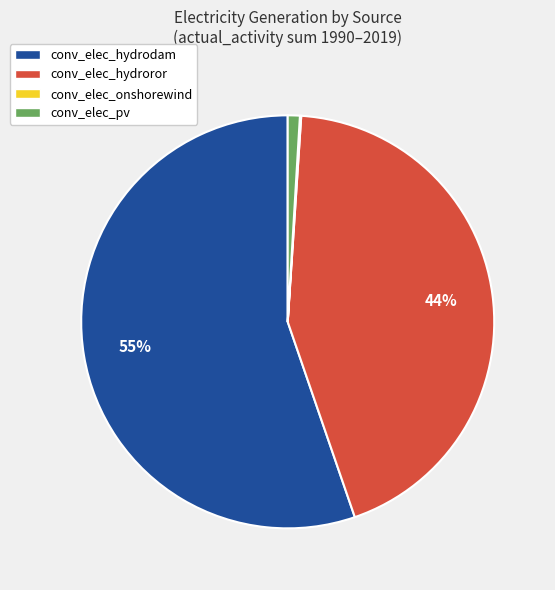

Does conv_elec_hydrodam account for over 50% of the chart?

Yes